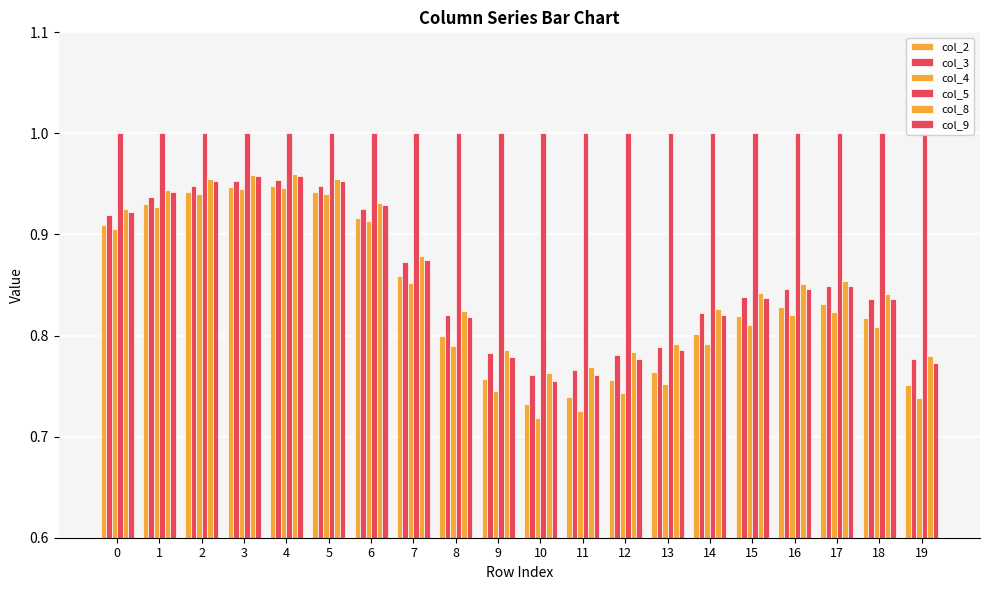

The value of col_9 at 5 is 1.0. True or false?

True